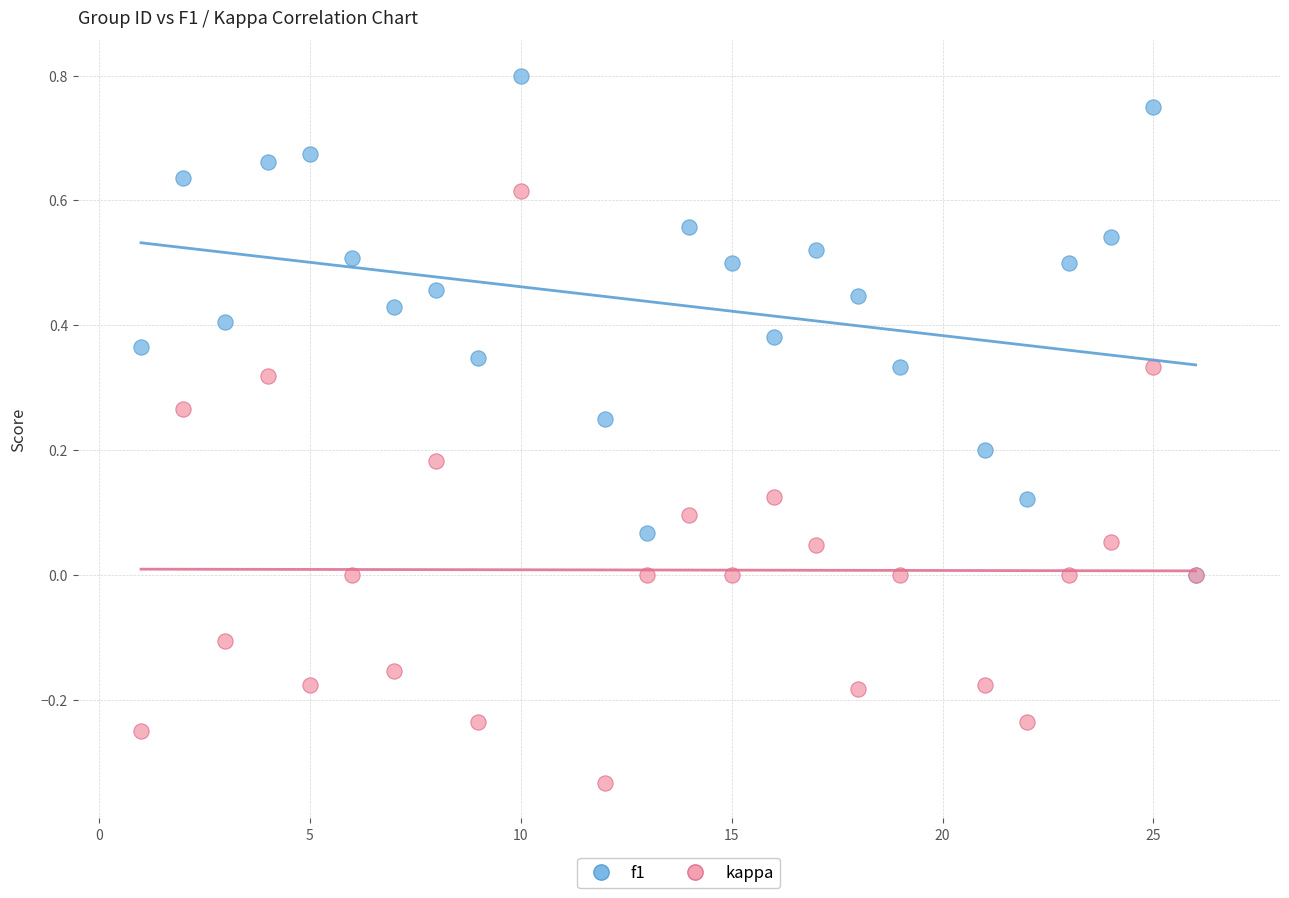

What are all the series names shown in the legend?

f1, kappa